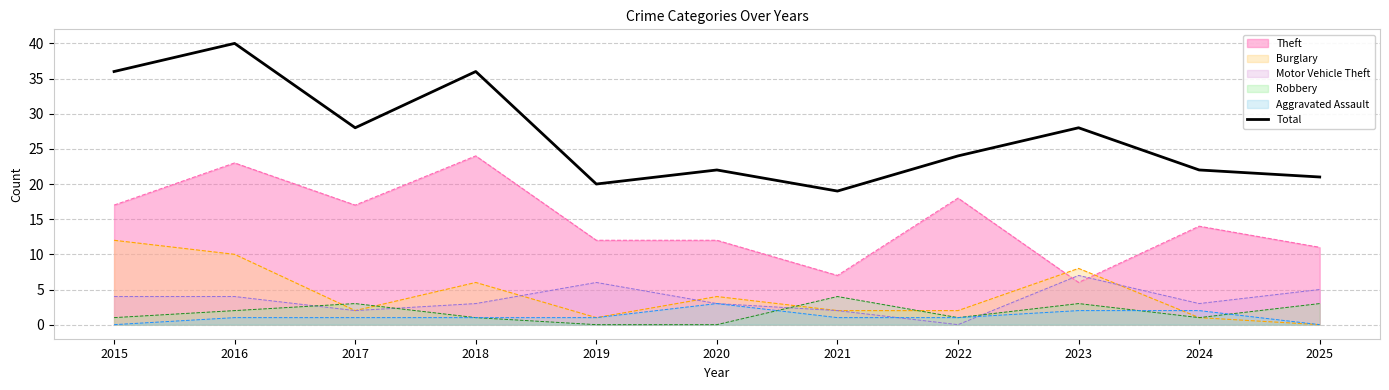

True or false: Theft has a value of 4 at 2023.

False